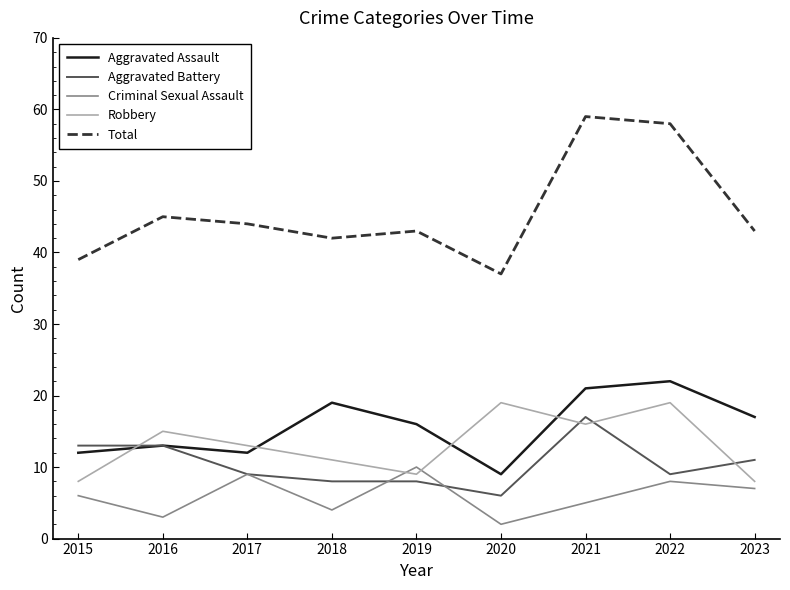

Reading right to left, extract all data points from this chart.

Aggravated Assault: 2023=17	2022=22	2021=21	2020=9	2019=16	2018=19	2017=12	2016=13	2015=12
Aggravated Battery: 2023=11	2022=9	2021=17	2020=6	2019=8	2018=8	2017=9	2016=13	2015=13
Criminal Sexual Assault: 2023=7	2022=8	2021=5	2020=2	2019=10	2018=4	2017=9	2016=3	2015=6
Robbery: 2023=8	2022=19	2021=16	2020=19	2019=9	2018=11	2017=13	2016=15	2015=8
Total: 2023=43	2022=58	2021=59	2020=37	2019=43	2018=42	2017=44	2016=45	2015=39